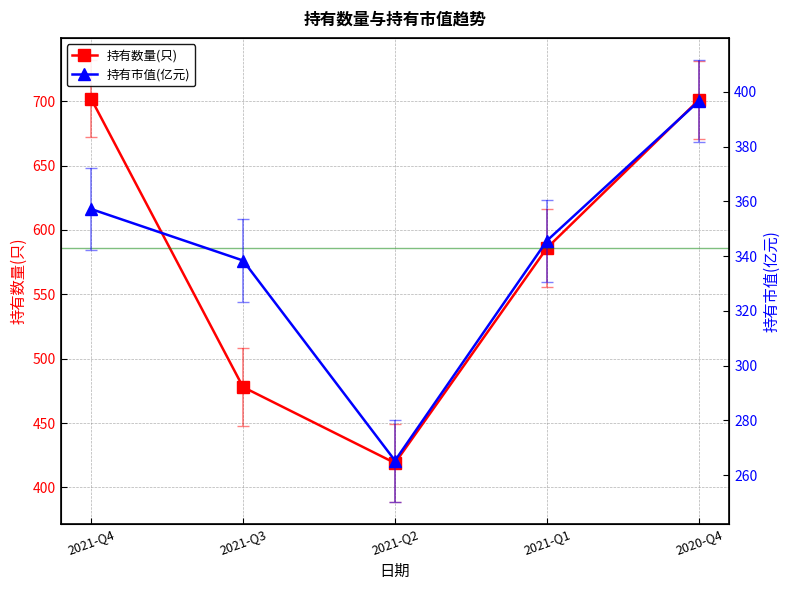

Reading left to right, transcribe all the data shown in this chart.

持有数量(只): 702.0	478.0	419.0	586.0	701.0
持有市值(亿元): 357.2	338.4	265.3	345.6	396.7